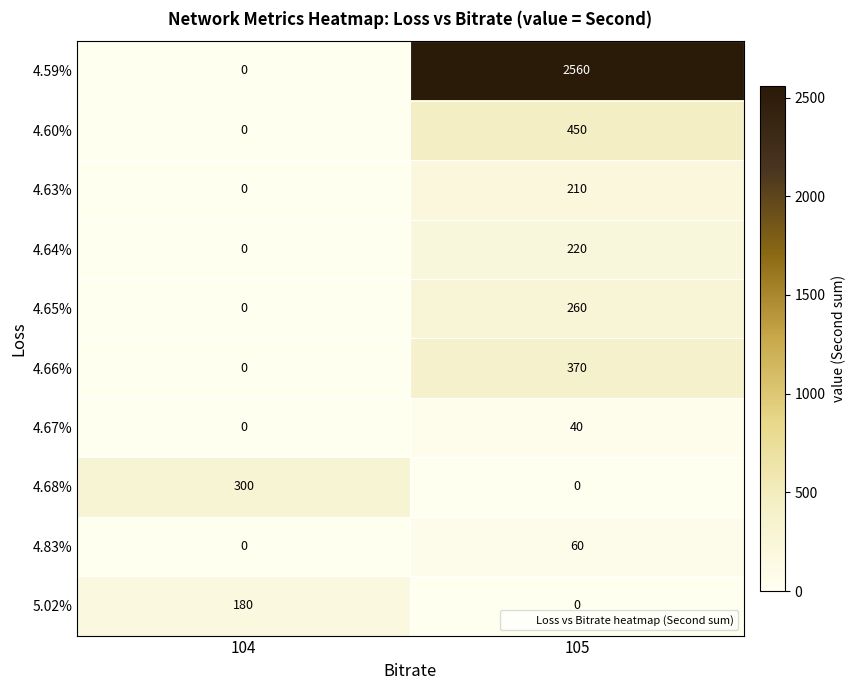

Where is 4.66% nearest to the value 185?

104